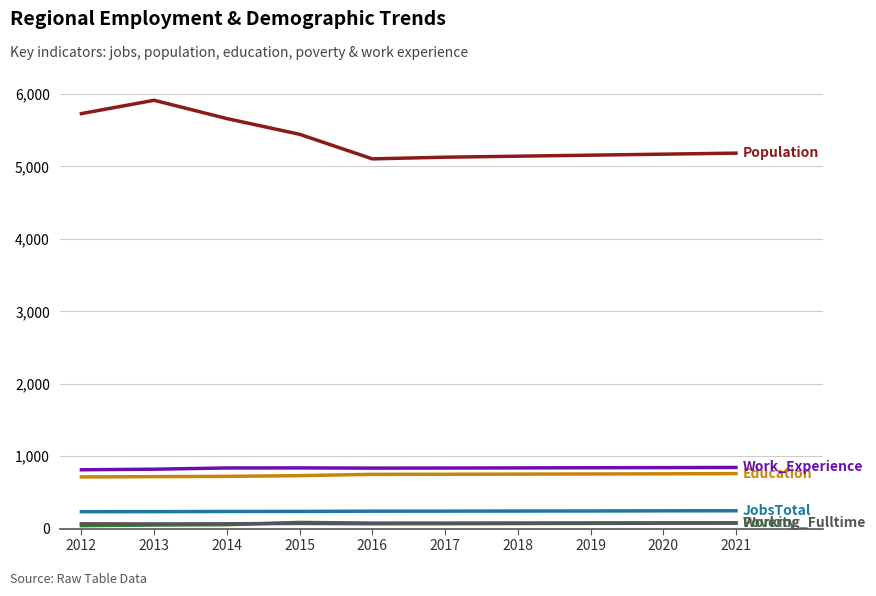

What is the maximum value shown in the chart?

5914